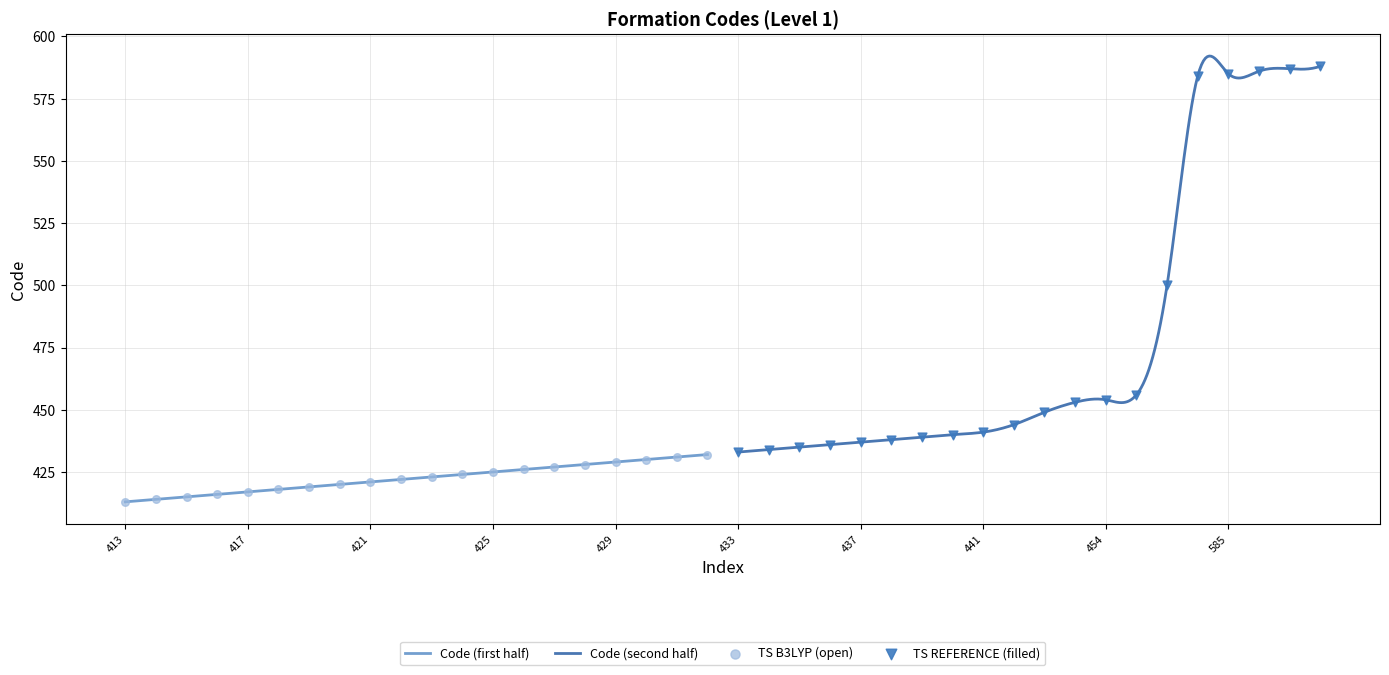

Between 424 and 425, which is larger?

425